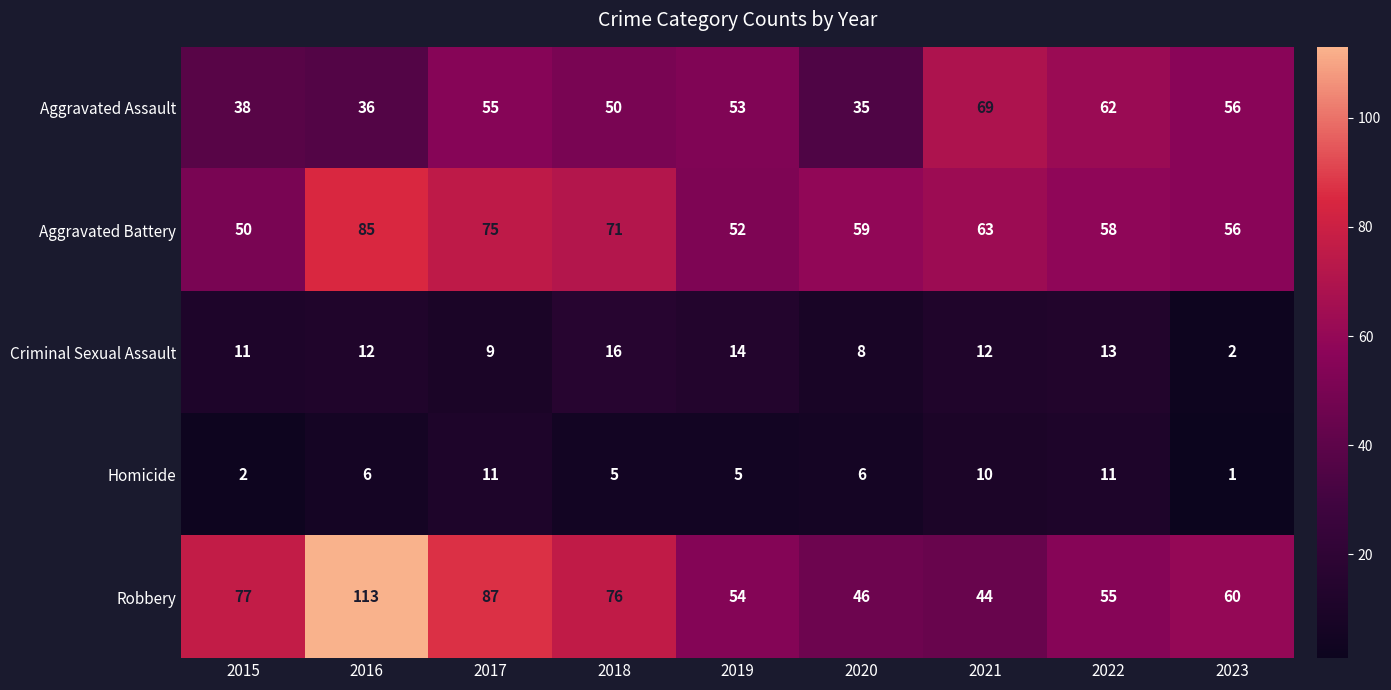

Which series has the widest spread of values?

Robbery